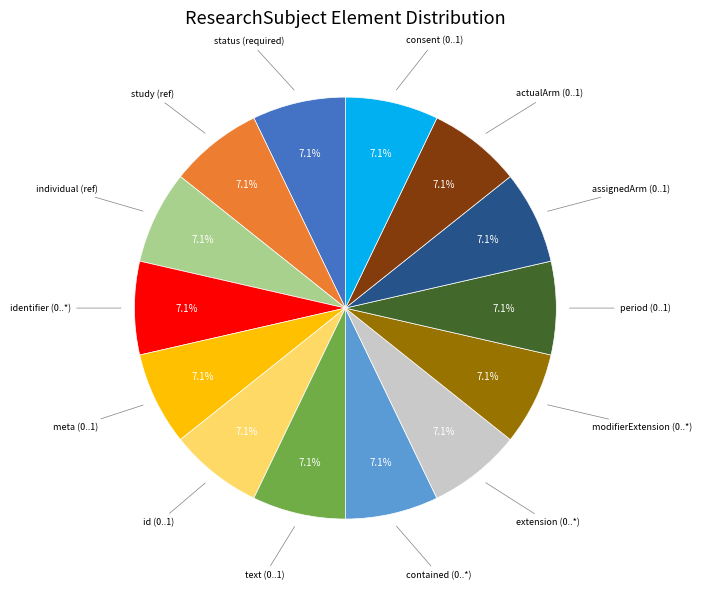

Is there a majority slice in this chart?

No